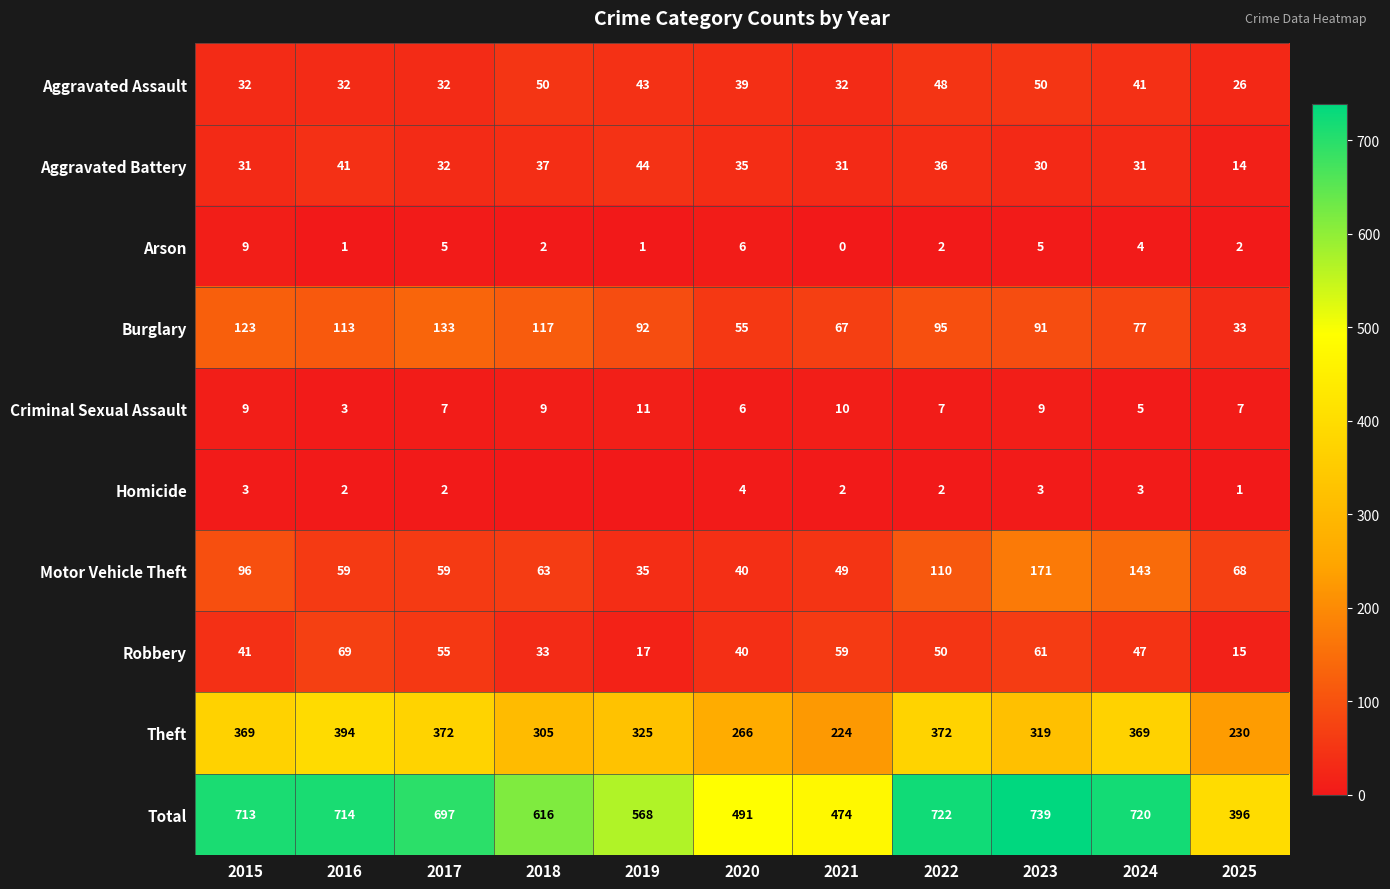

Count the number of categories in the chart.

11